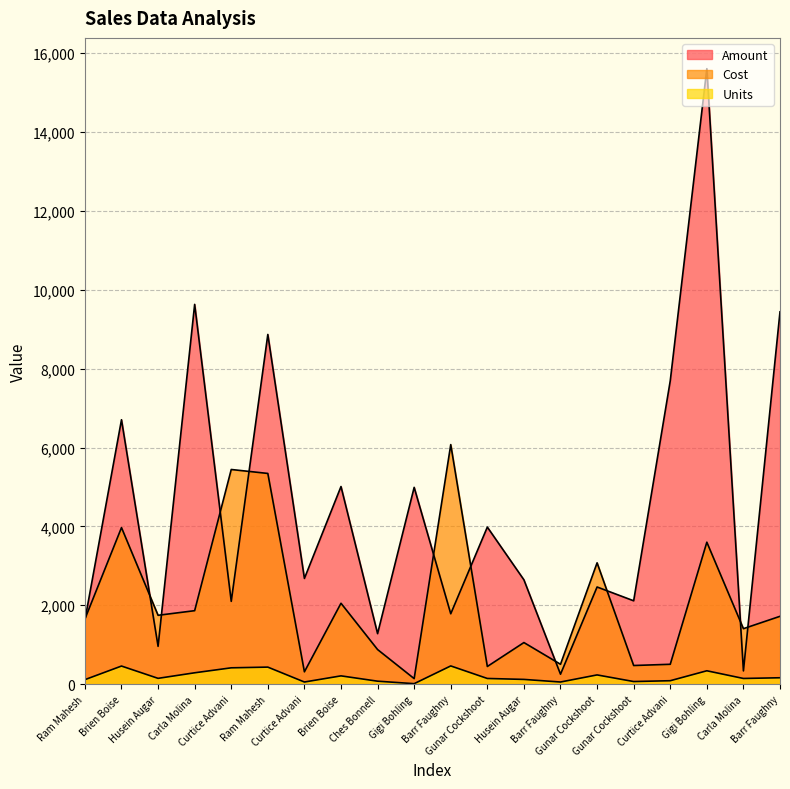

Is the value of Cost at Gunar Cockshoot greater than the value of Amount at Husein Augar?

No